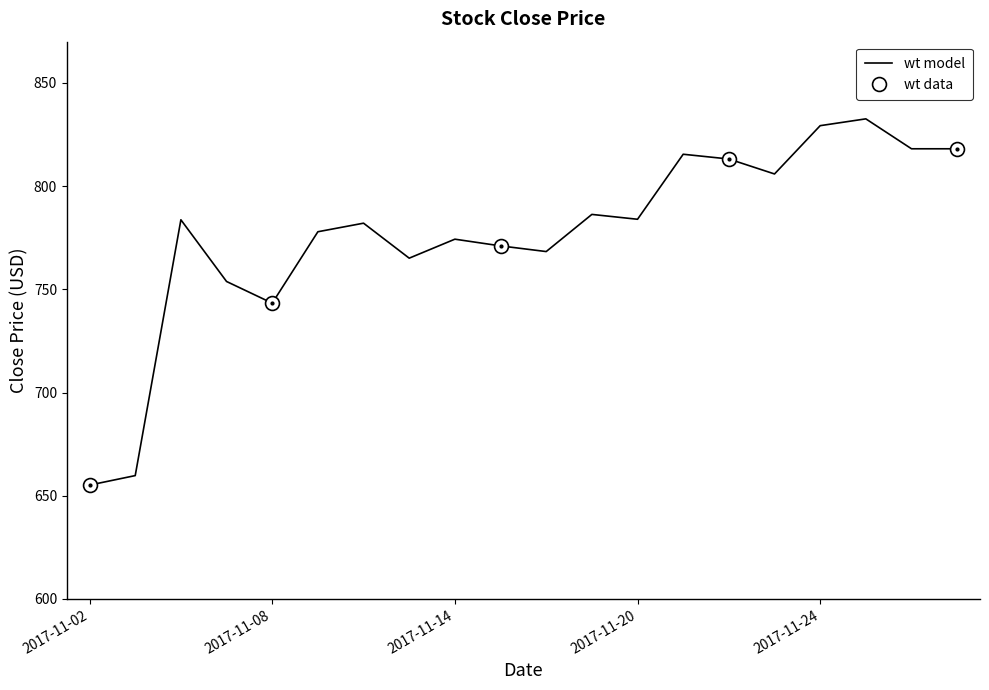

Count the number of values greater than 783.

10